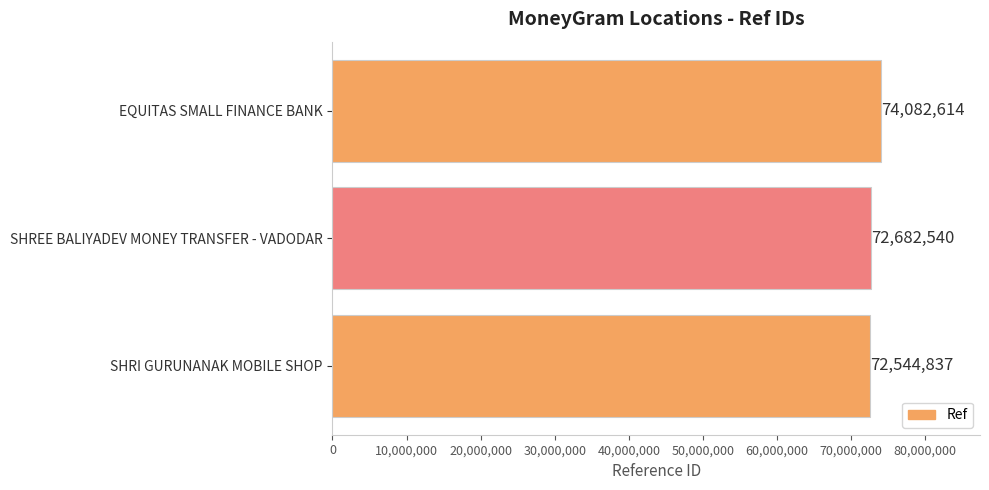

Where is the data nearest to the value 73313725?

SHREE BALIYADEV MONEY TRANSFER - VADODAR